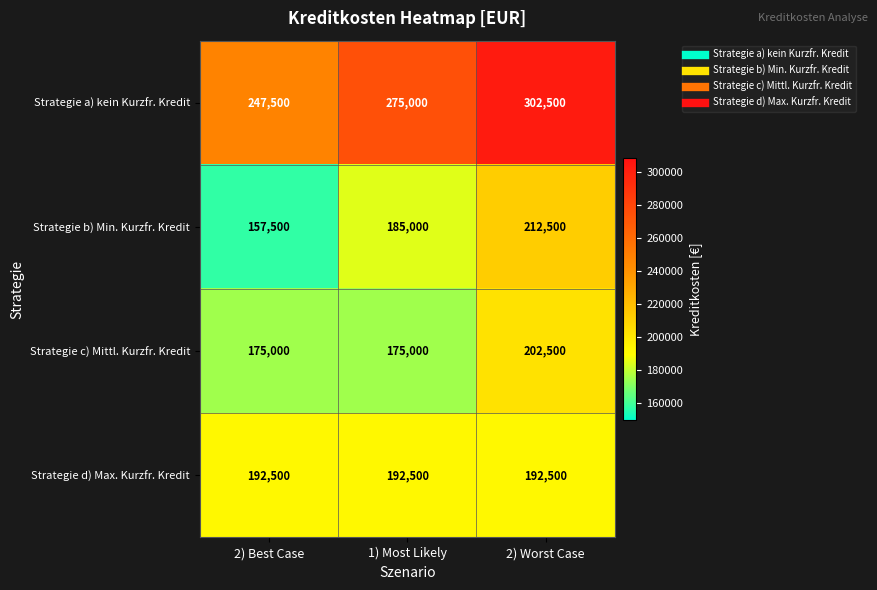

What is the sum of all Strategie a) kein Kurzfr. Kredit values?

825000